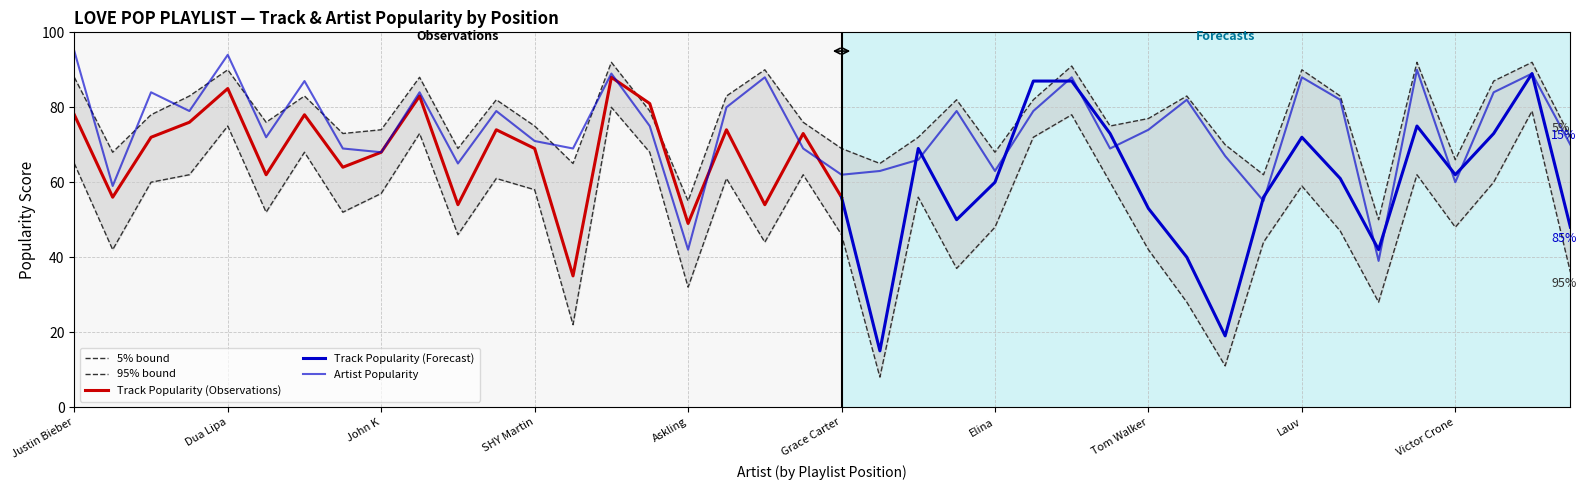

Where is the first local maximum for 5% bound?

Dua Lipa